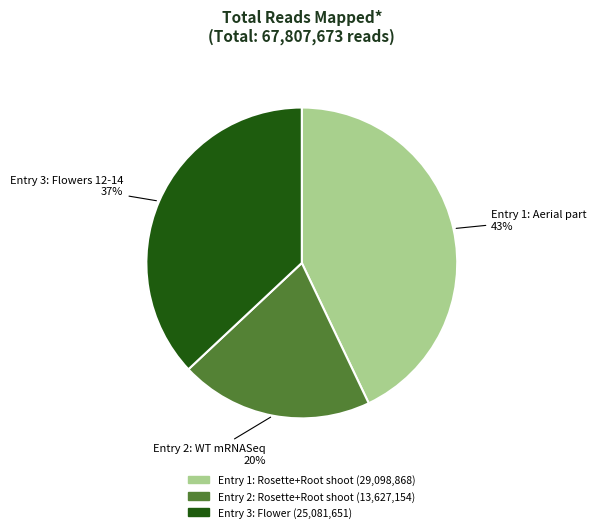

To the nearest percent, what is the difference between the largest and smallest slice percentages?

23%